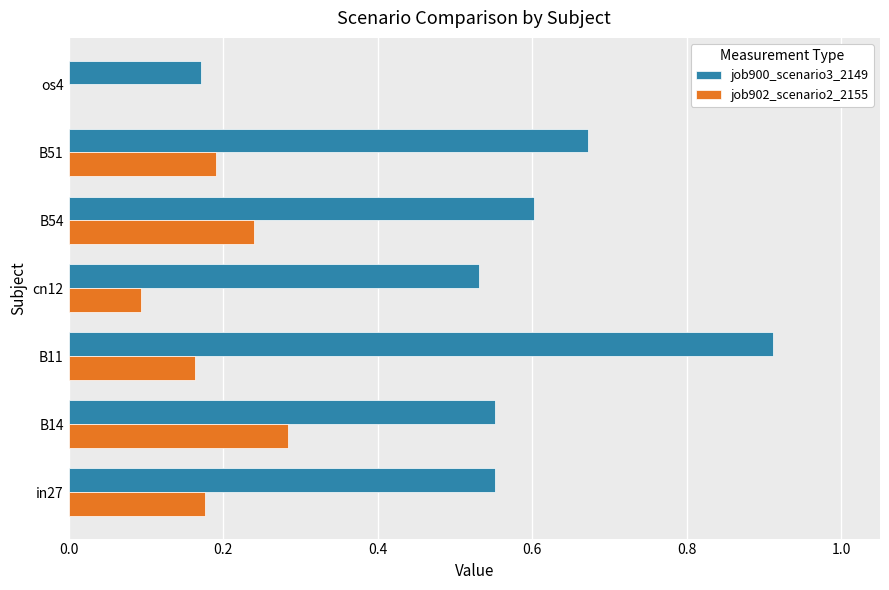

Between B11 and cn12, which series saw the biggest shift?

job900_scenario3_2149